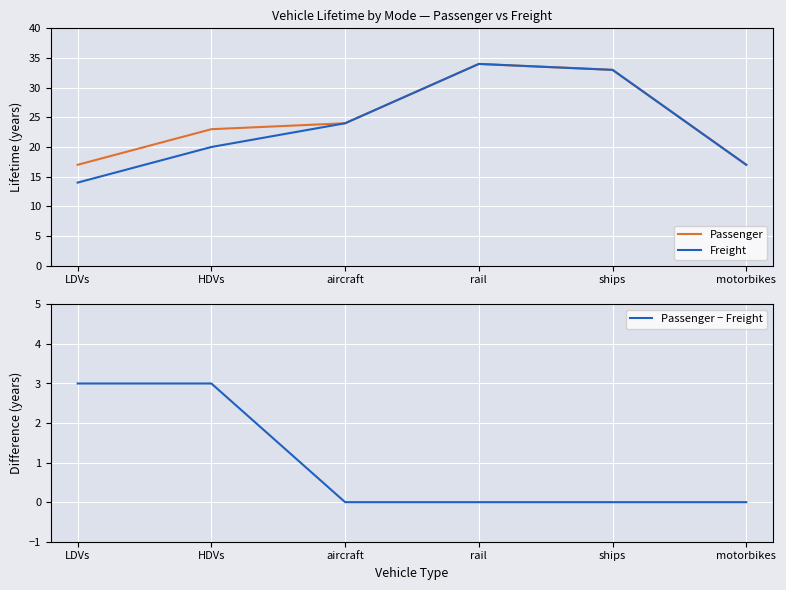

What position from the left is motorbikes?

6